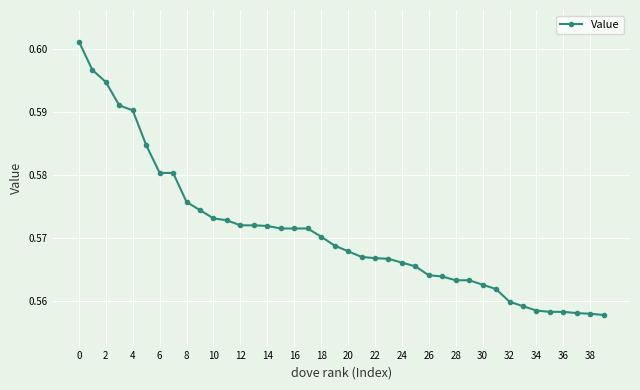

What is the sum of all values?

22.8